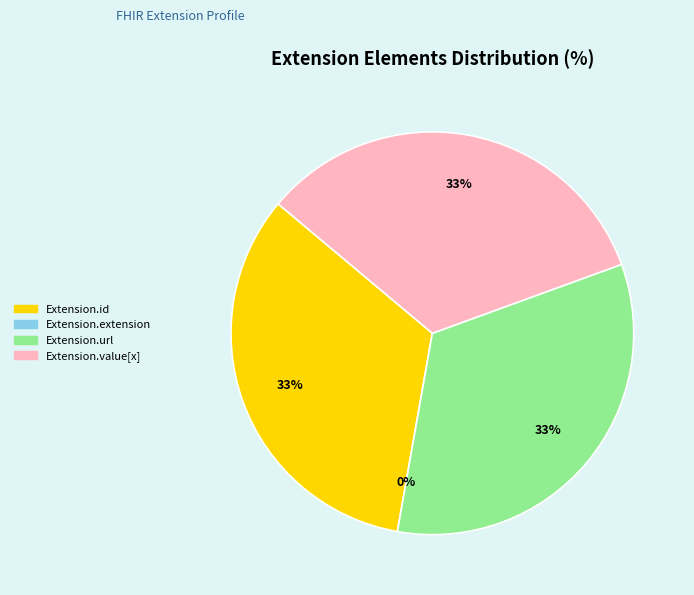

Count the number of slices in the pie.

4